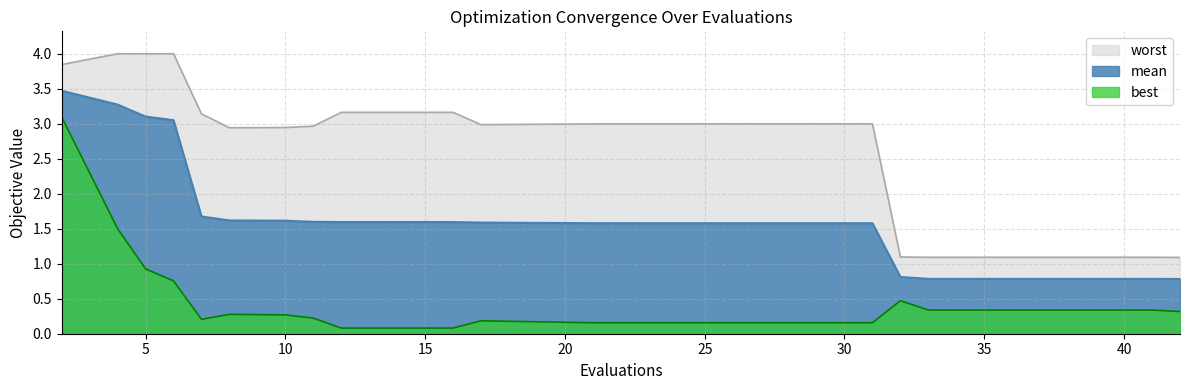

True or false: best and worst cross at least once.

False